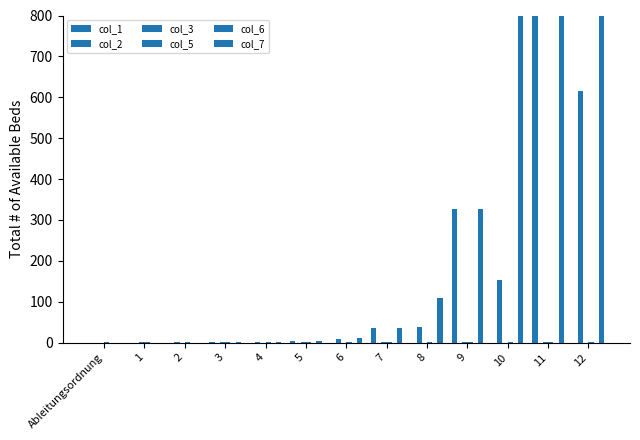

Reading right to left, list all the values displayed in this chart.

col_1: 12=-8857.4	11=2952.4	10=-984.1	9=328.1	8=-109.3	7=36.5	6=-12.2	5=4.0	4=-1.4	3=0.5	2=-0.1	1=0.1	Ableitungsordnung=-0.0
col_2: 12=614.4	11=-307.2	10=153.6	9=-76.8	8=38.4	7=-19.2	6=9.6	5=-4.8	4=2.4	3=-1.2	2=0.6	1=-0.3	Ableitungsordnung=0.1
col_3: 12=-0.8	11=0.8	10=-0.8	9=0.8	8=-0.8	7=0.8	6=-0.8	5=0.8	4=-0.8	3=0.8	2=-0.8	1=0.8	Ableitungsordnung=-0.8
col_5: 12=0.8	11=0.8	10=0.8	9=0.8	8=0.8	7=0.8	6=0.8	5=0.8	4=0.8	3=0.8	2=0.8	1=0.8	Ableitungsordnung=0.8
col_6: 12=-614.4	11=-307.2	10=-153.6	9=-76.8	8=-38.4	7=-19.2	6=-9.6	5=-4.8	4=-2.4	3=-1.2	2=-0.6	1=-0.3	Ableitungsordnung=-0.1
col_7: 12=8857.4	11=2952.4	10=984.1	9=328.1	8=109.3	7=36.5	6=12.2	5=4.0	4=1.4	3=0.5	2=0.1	1=0.1	Ableitungsordnung=0.0